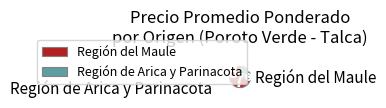

Does Región del Maule account for over 50% of the chart?

No